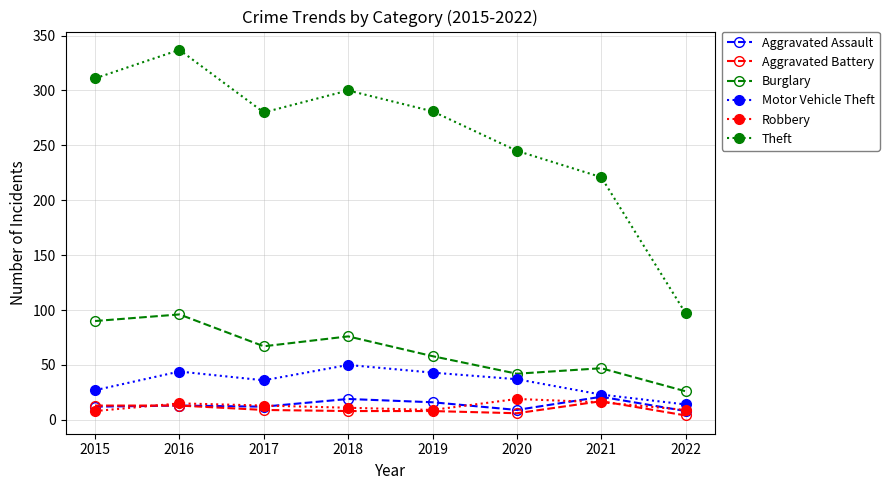

What is the minimum value for Robbery?

8